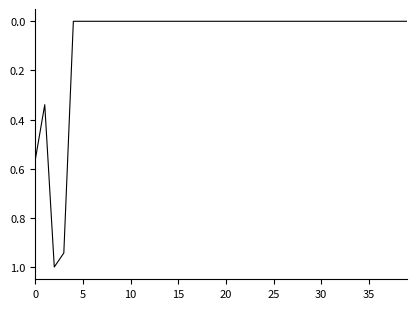

What is the maximum value shown in the chart?

1.0